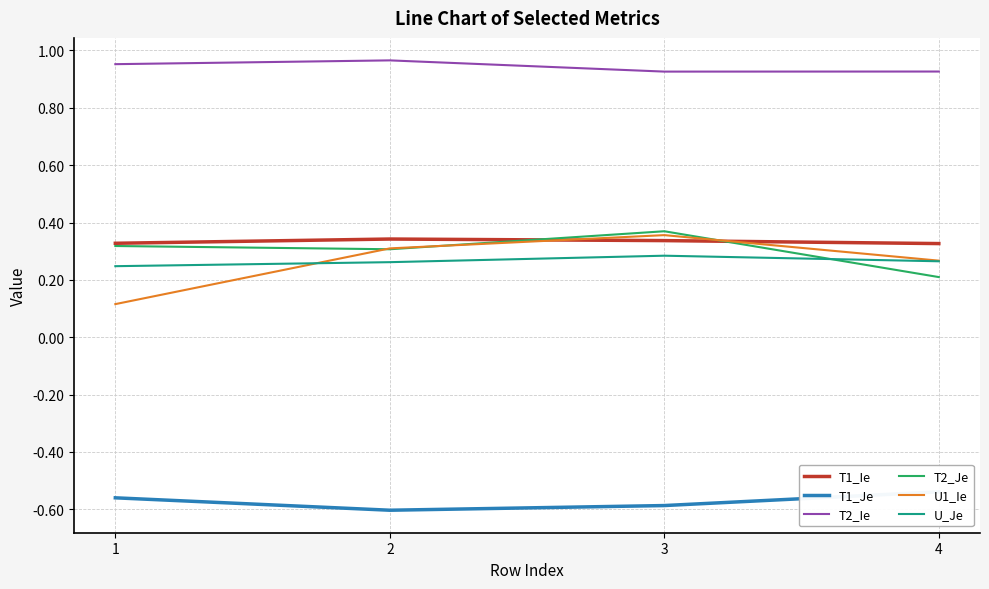

What is the value of the T1_Je point at the 4th from the left?

-0.5